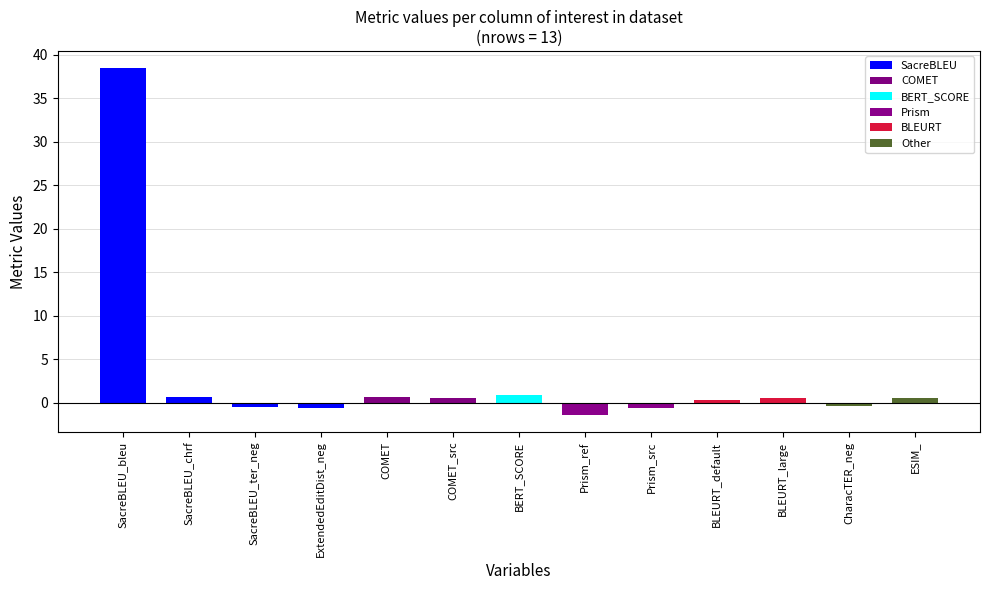

What position from the left is CharacTER_neg?

12